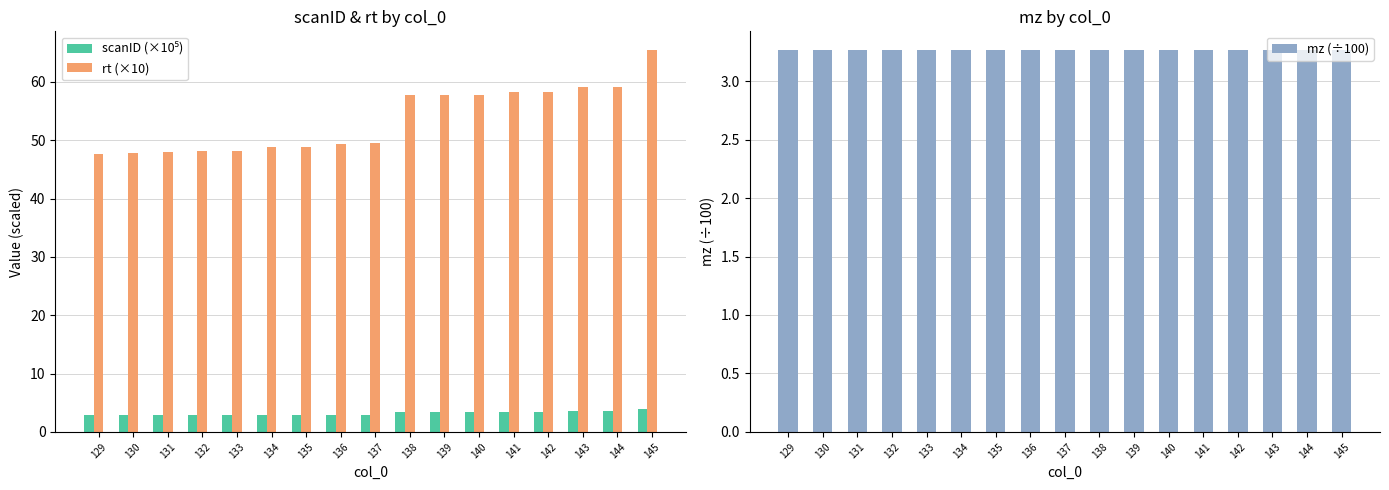

Where does the rt (×10) series first go above 49?

136